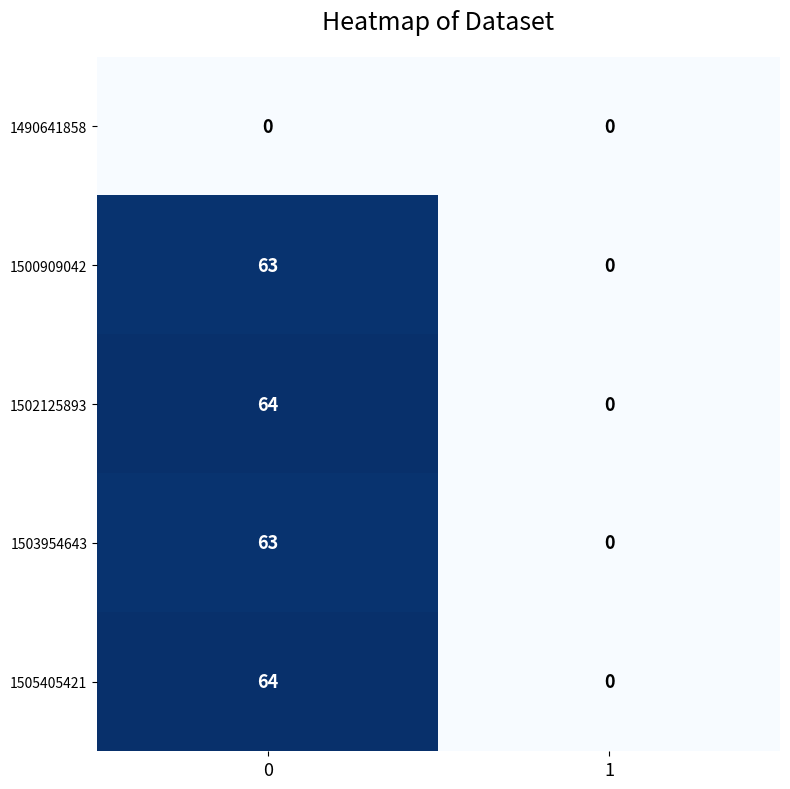

Is the value of 1490641858 at 0 greater than the value of 1503954643 at 0?

No